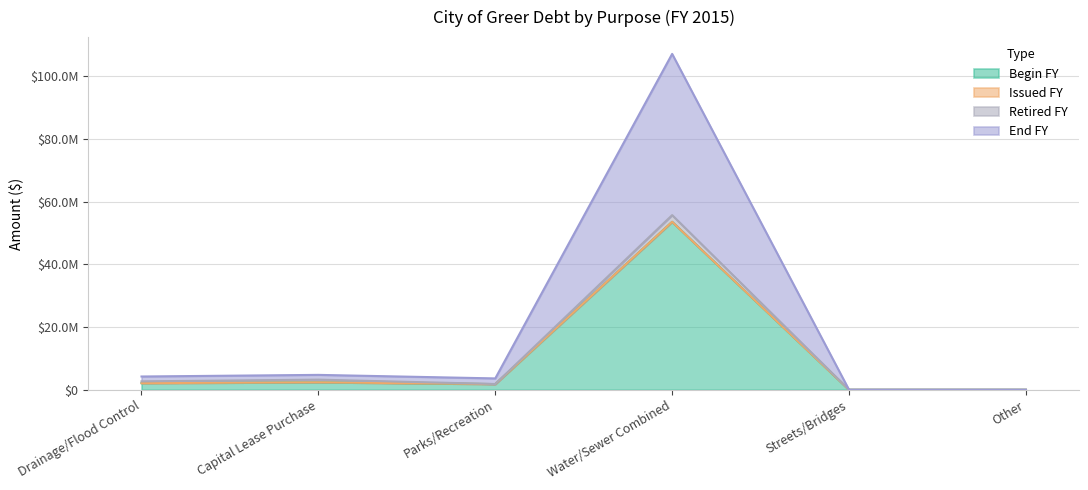

Where is EndFY nearest to the value 26766169?

Capital Lease Purchase